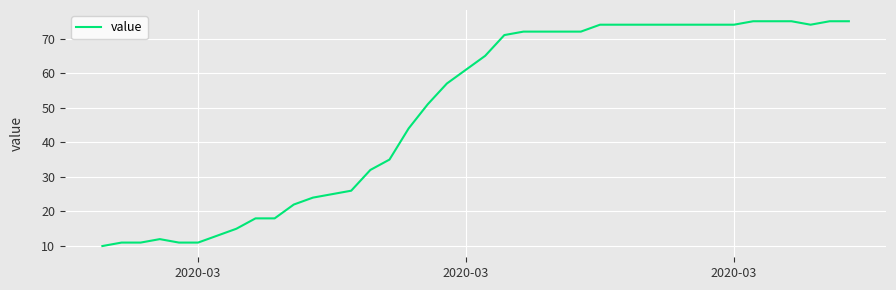

What is the smallest value displayed?

10